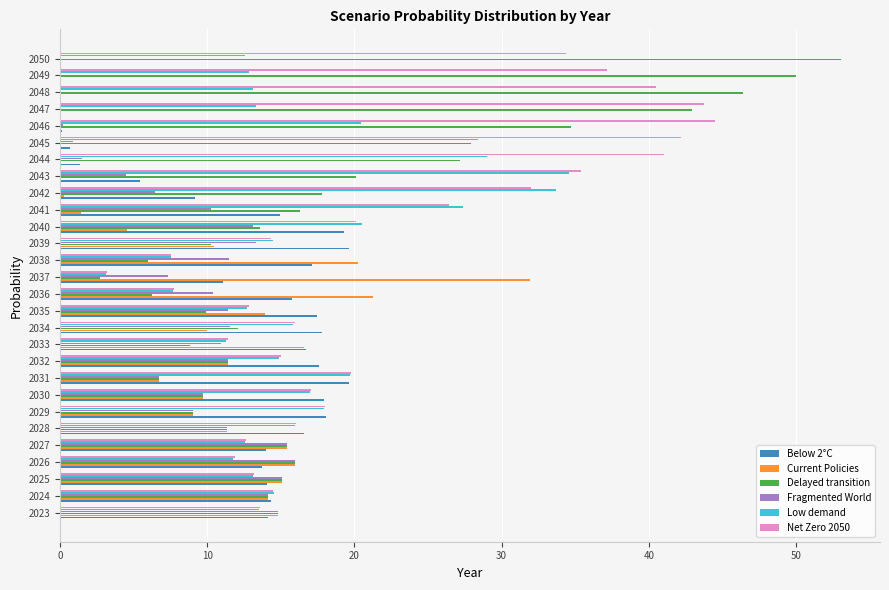

Is the value of Net Zero 2050 at 2047 greater than the value of Fragmented World at 2050?

Yes